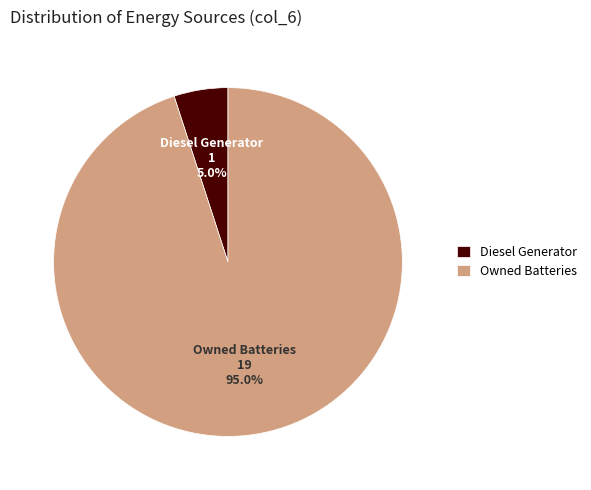

Rank the categories by value from highest to lowest.

Owned Batteries, Diesel Generator